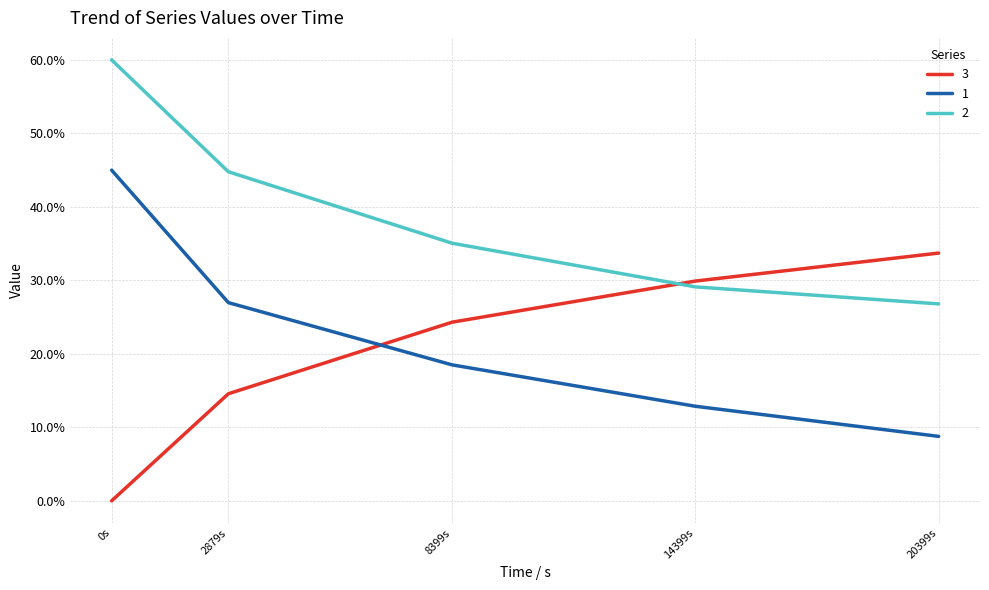

What are all the series names shown in the legend?

3, 1, 2